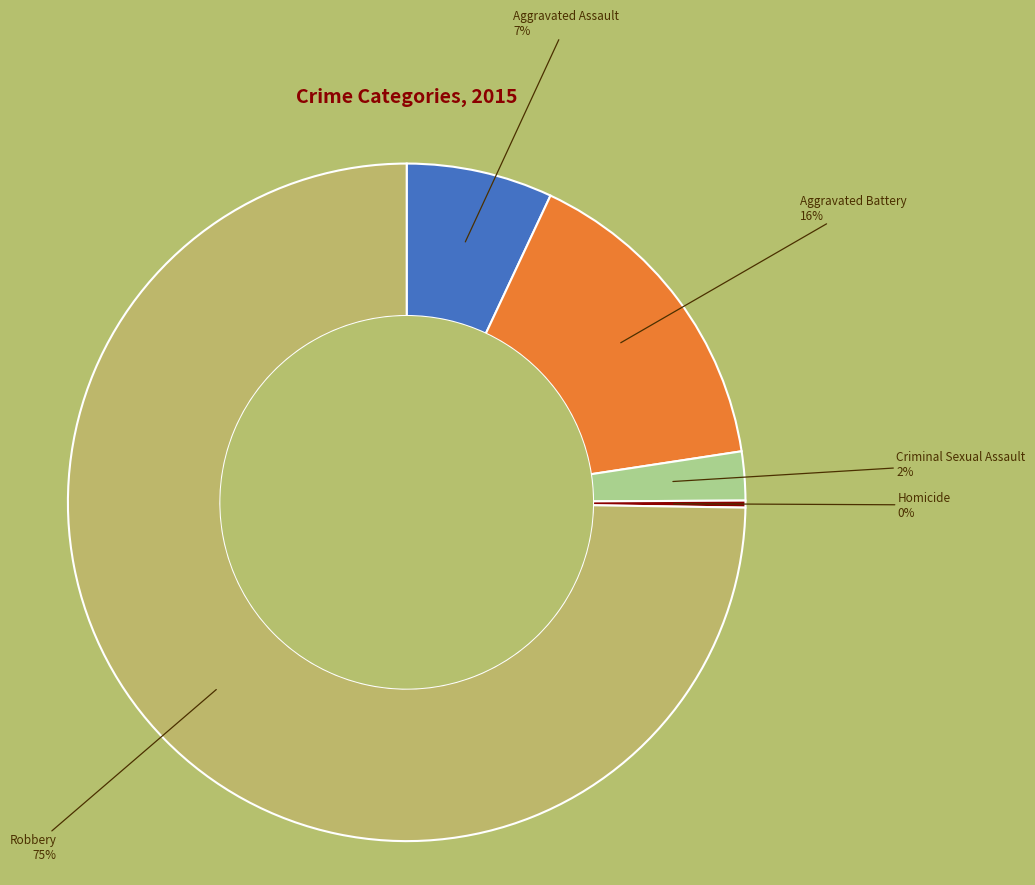

Is there a majority slice in this chart?

Yes